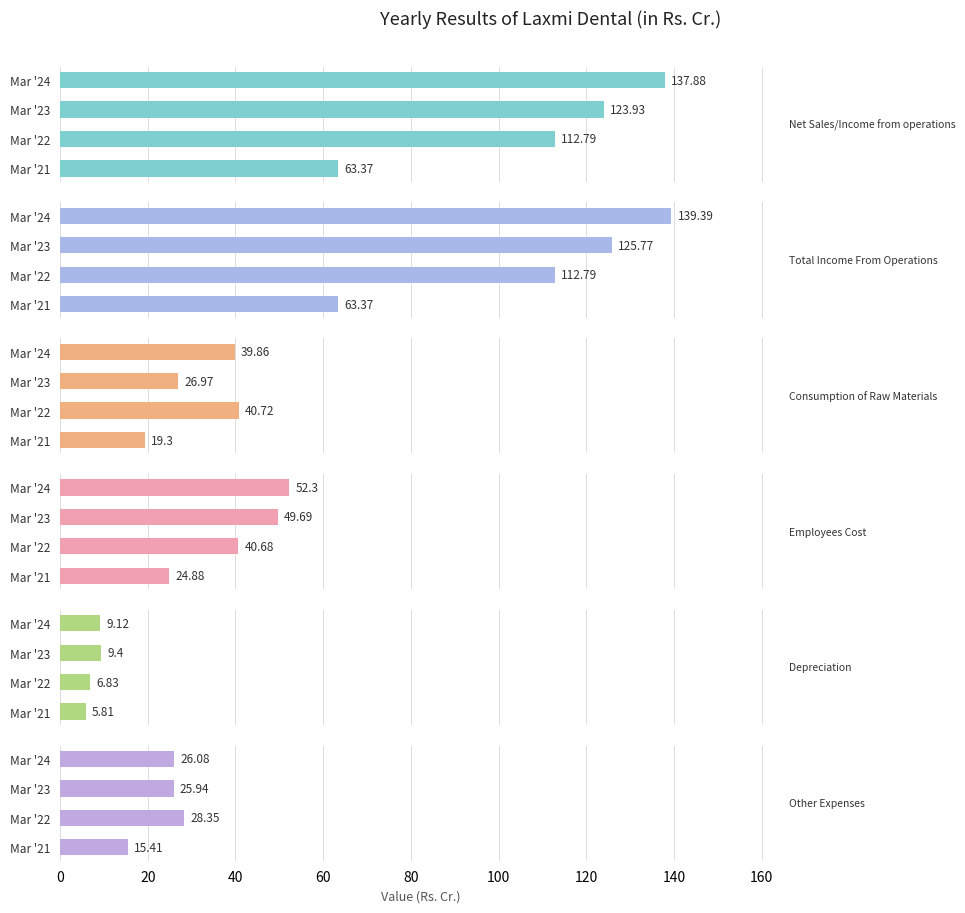

What is the approximate value of Net Sales/Income from operations at Mar '21?

63.4